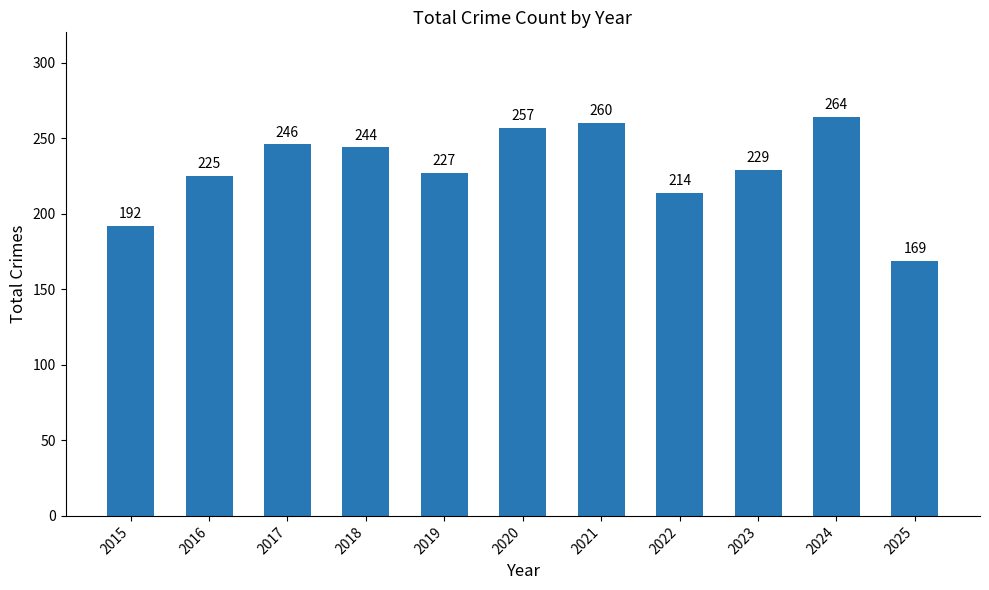

Which has a higher value, 2018 or 2025?

2018